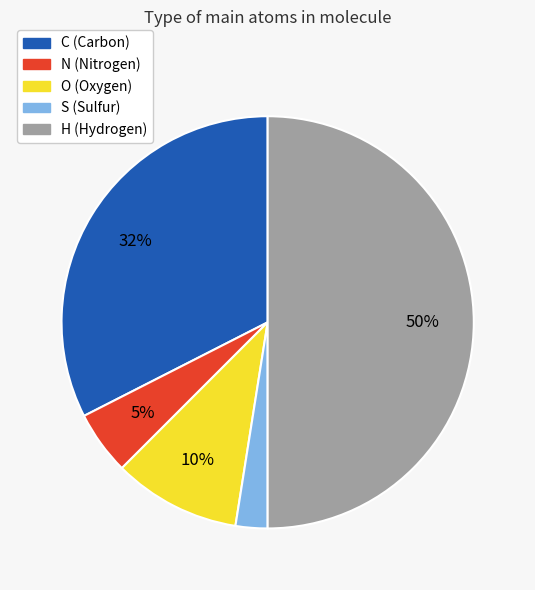

To the nearest percent, what portion does O represent?

10%